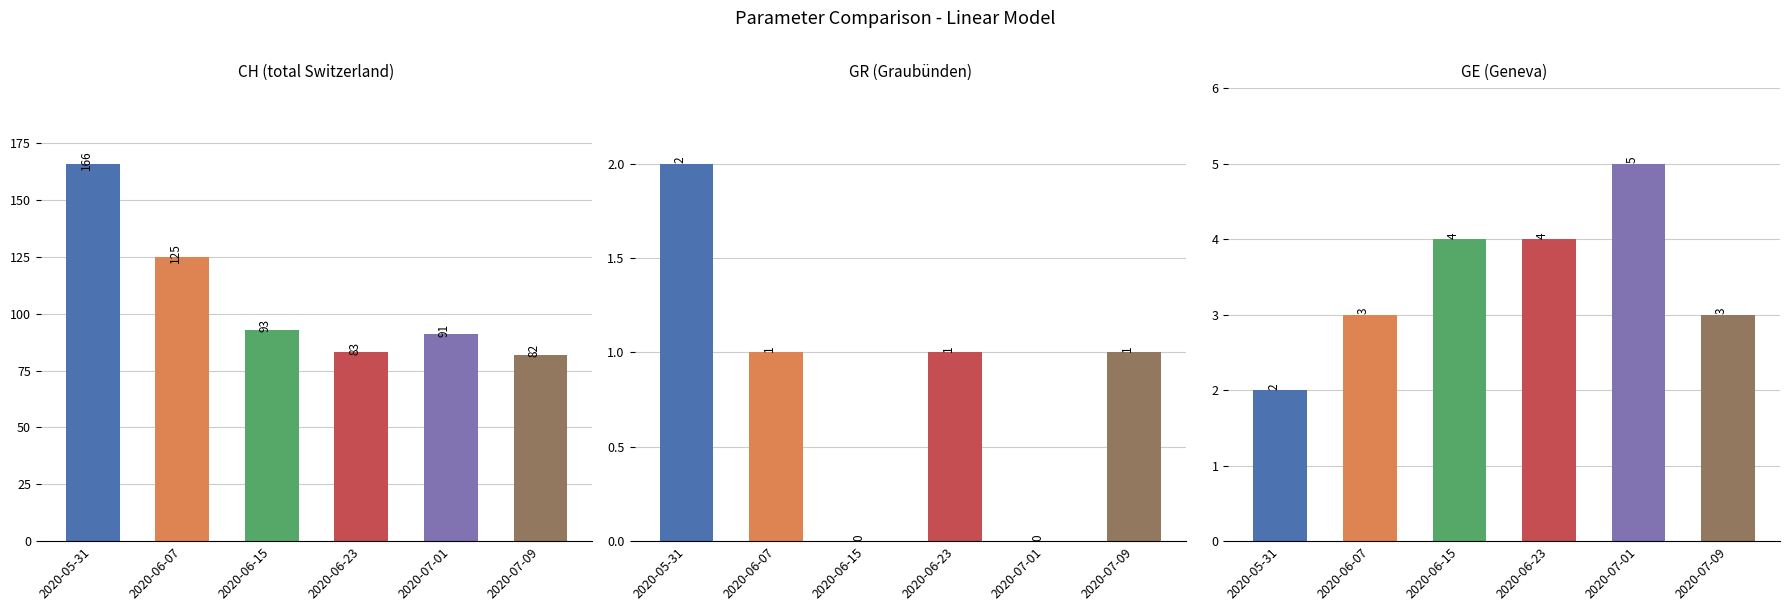

Reading left to right, transcribe all the data shown in this chart.

CH: 2020-05-31=166	2020-06-07=125	2020-06-15=93	2020-06-23=83	2020-07-01=91	2020-07-09=82
GR: 2020-05-31=2	2020-06-07=1	2020-06-15=0	2020-06-23=1	2020-07-01=0	2020-07-09=1
GE: 2020-05-31=2	2020-06-07=3	2020-06-15=4	2020-06-23=4	2020-07-01=5	2020-07-09=3